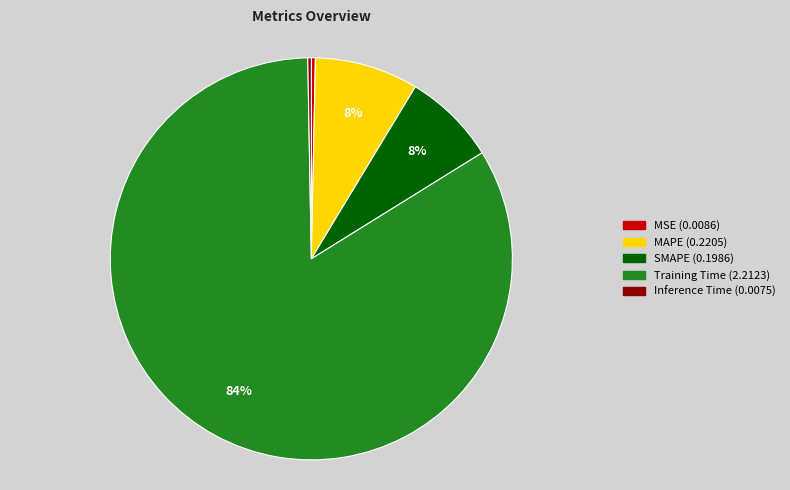

To the nearest percent, what is the average slice percentage?

20%